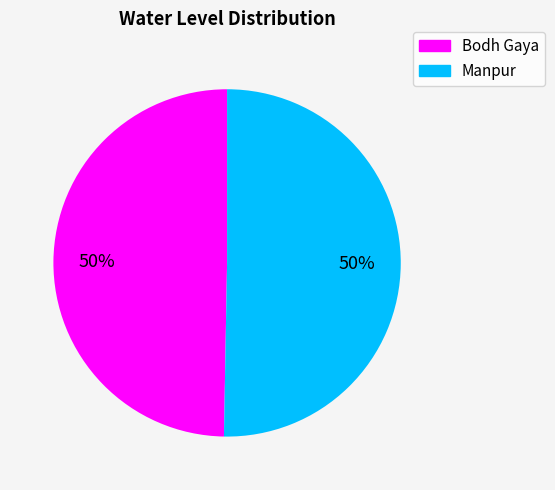

True or false: Manpur accounts for 35% of the total.

False